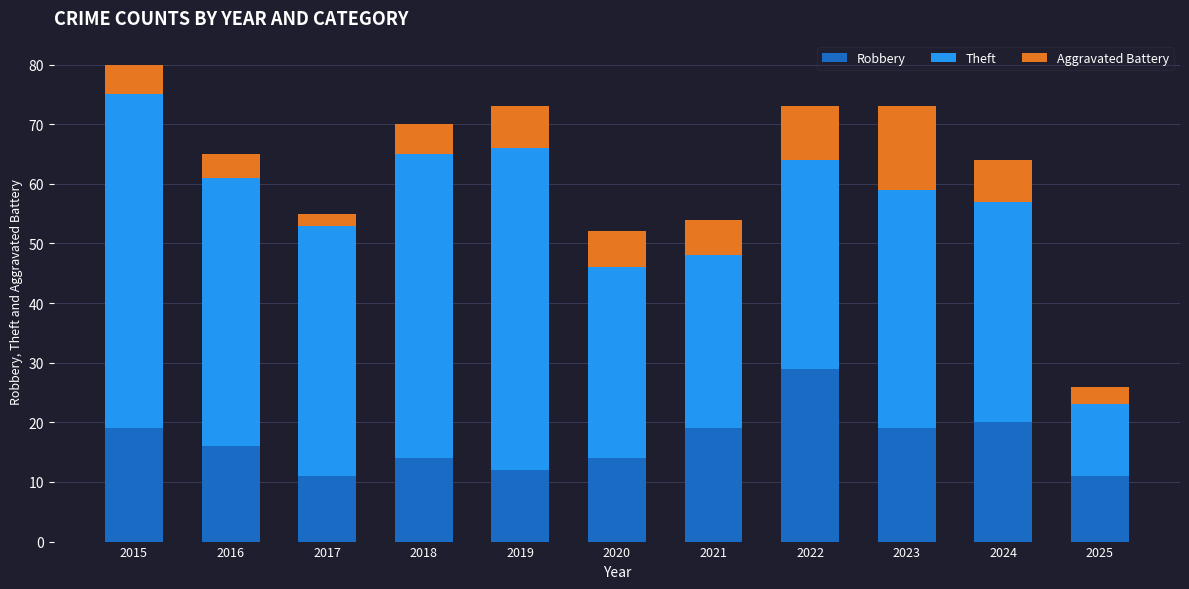

What is the difference between the second highest and second lowest values in the Robbery series?

9